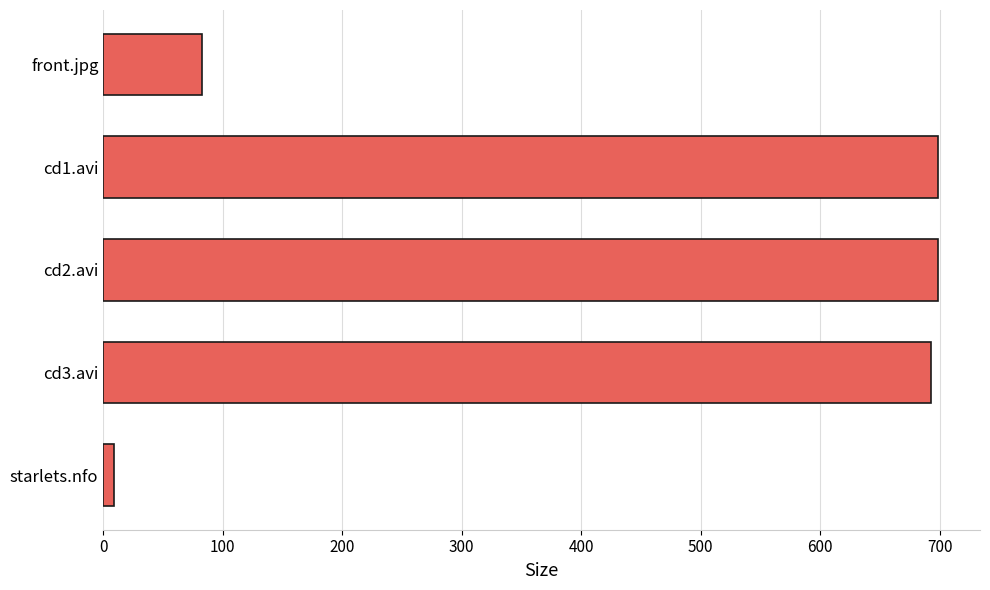

Between front.jpg and starlets.nfo, which is larger?

front.jpg